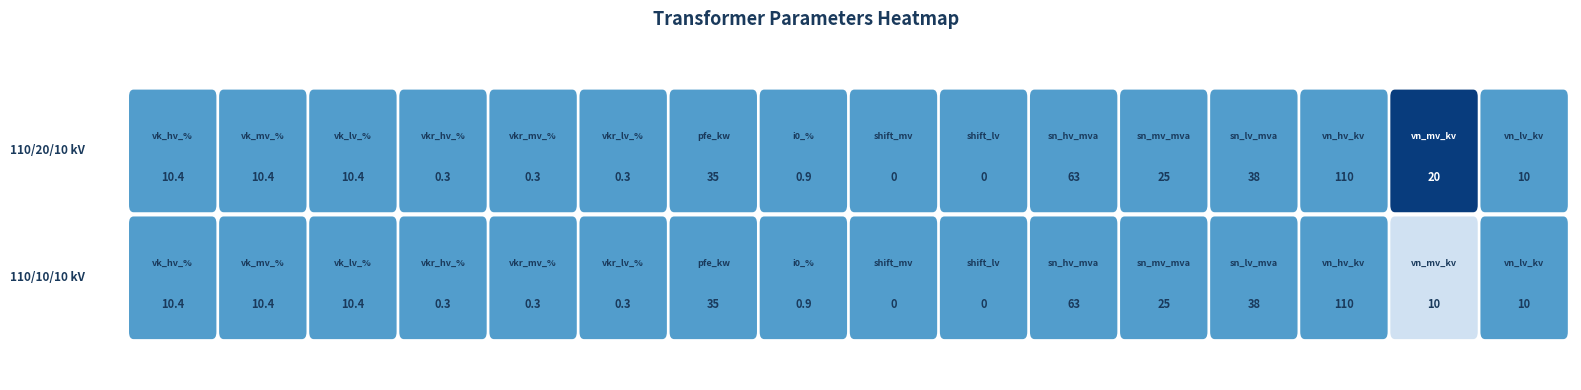

Count the number of categories in the chart.

16